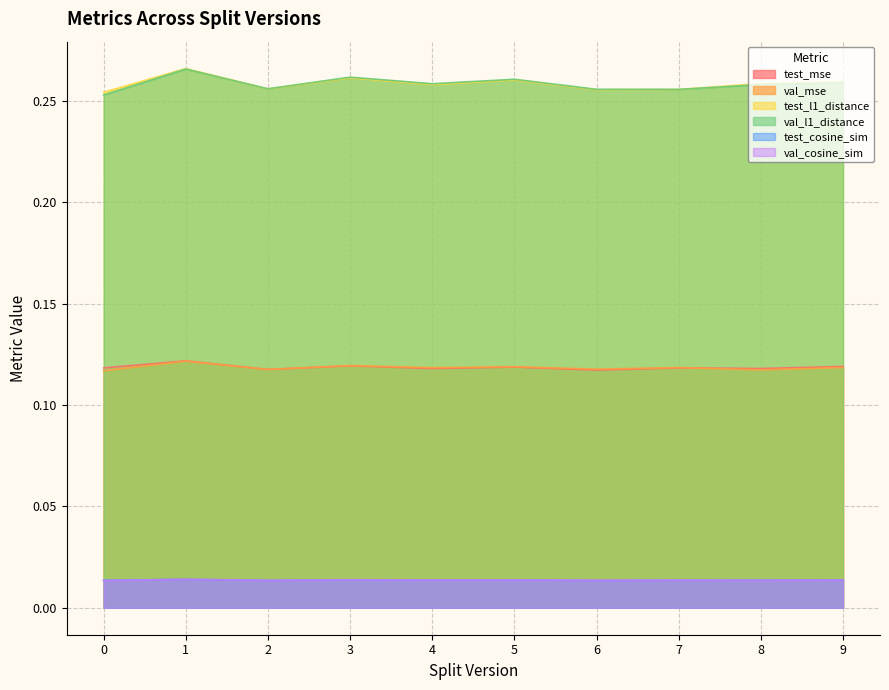

In val_l1_distance, how many points are lower than both neighbors (excluding endpoints)?

3